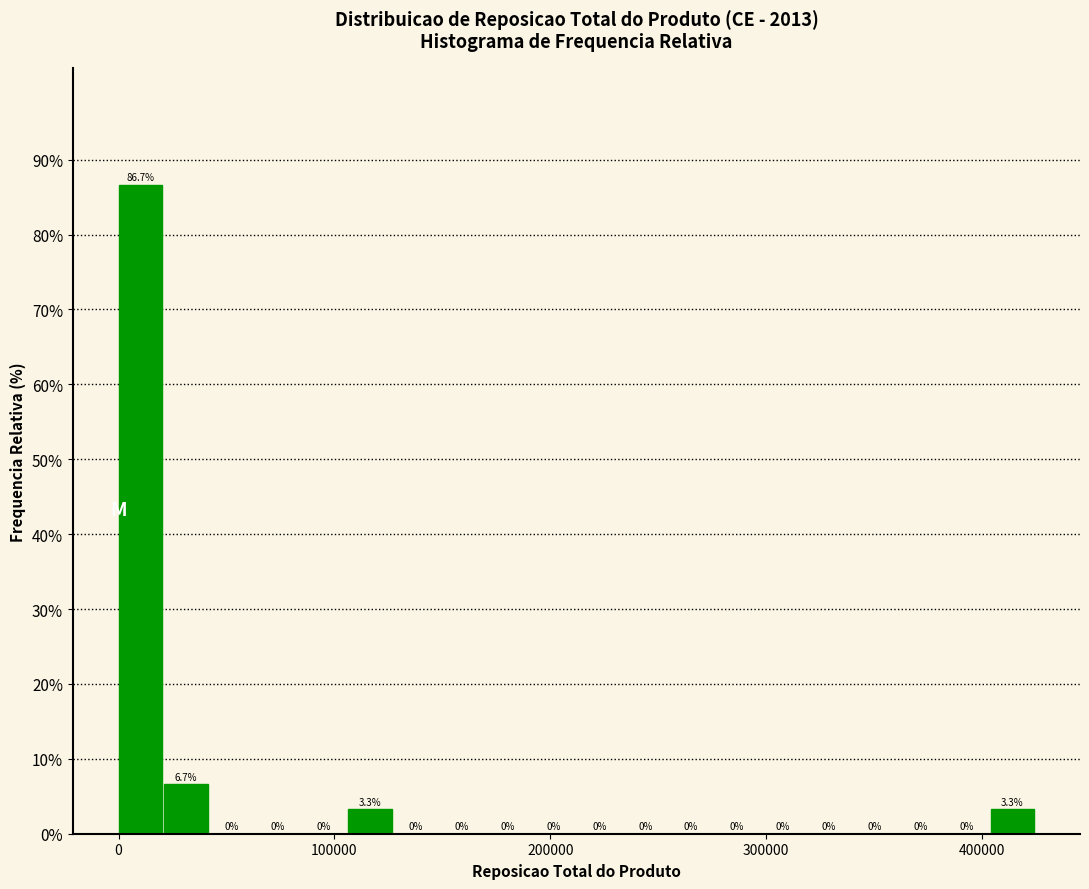

Read against the x-axis, roughly where is the centre of the tallest bar?

10000